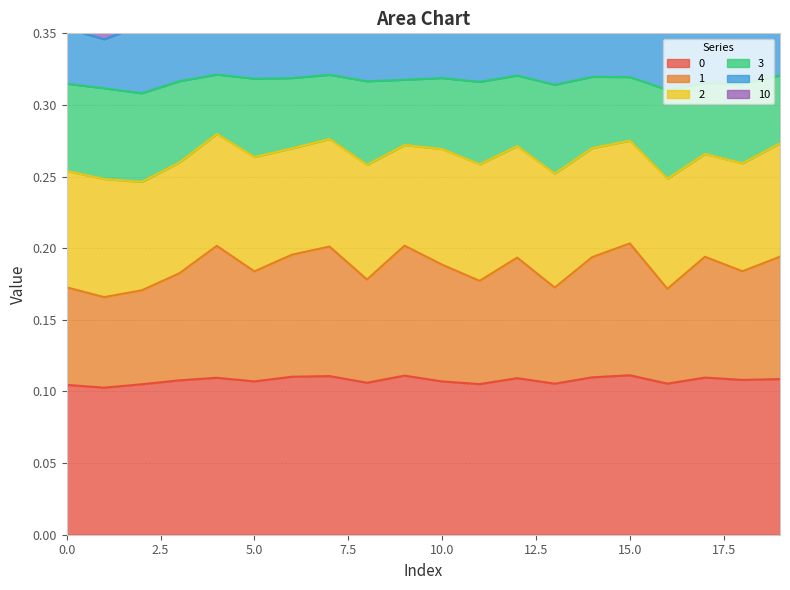

What is the greatest value displayed?

0.3